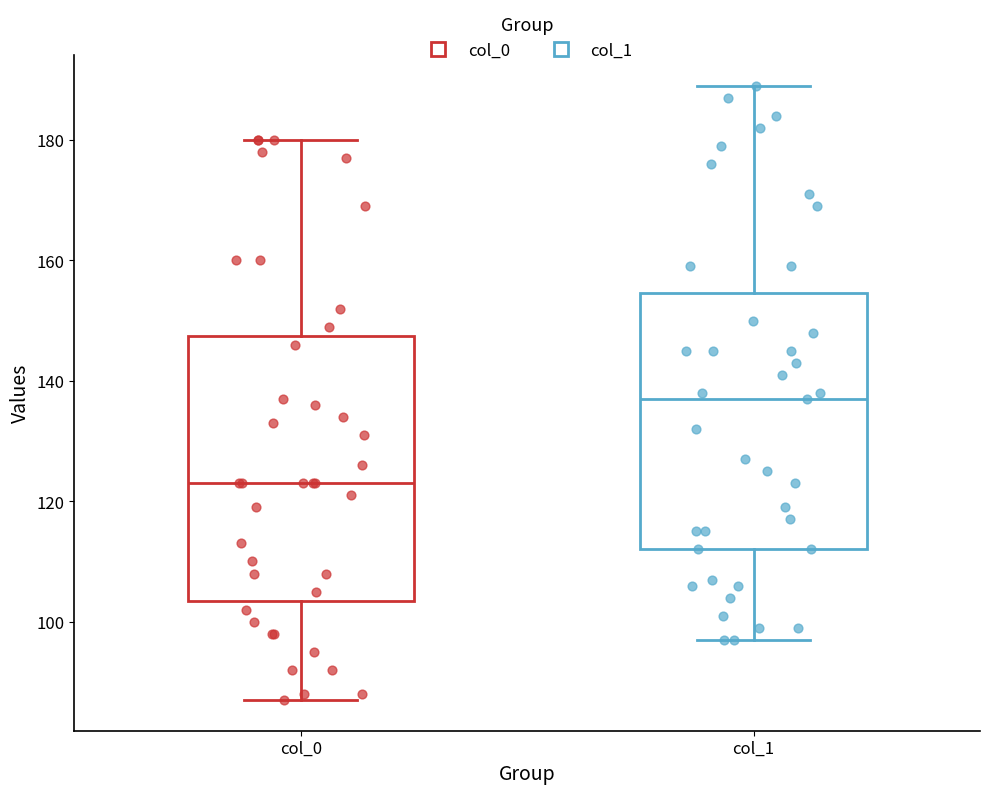

Where does the lower whisker of the box for col_0 end on the y-axis? The values are not printed on the chart, so give them approximately, as read against the axis.

88